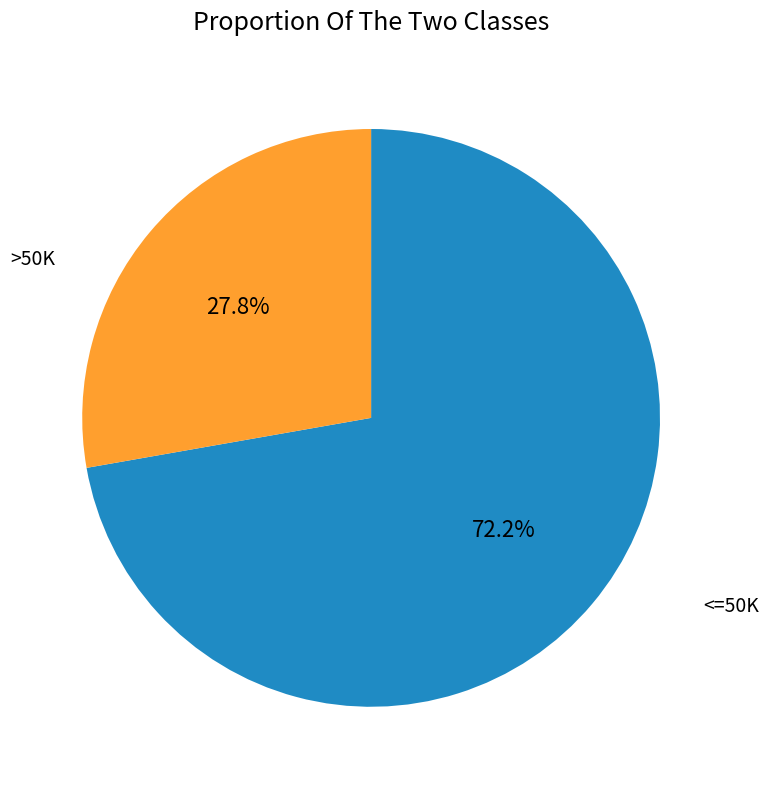

What is the ratio of the value at <=50K to the value at >50K?

2.6